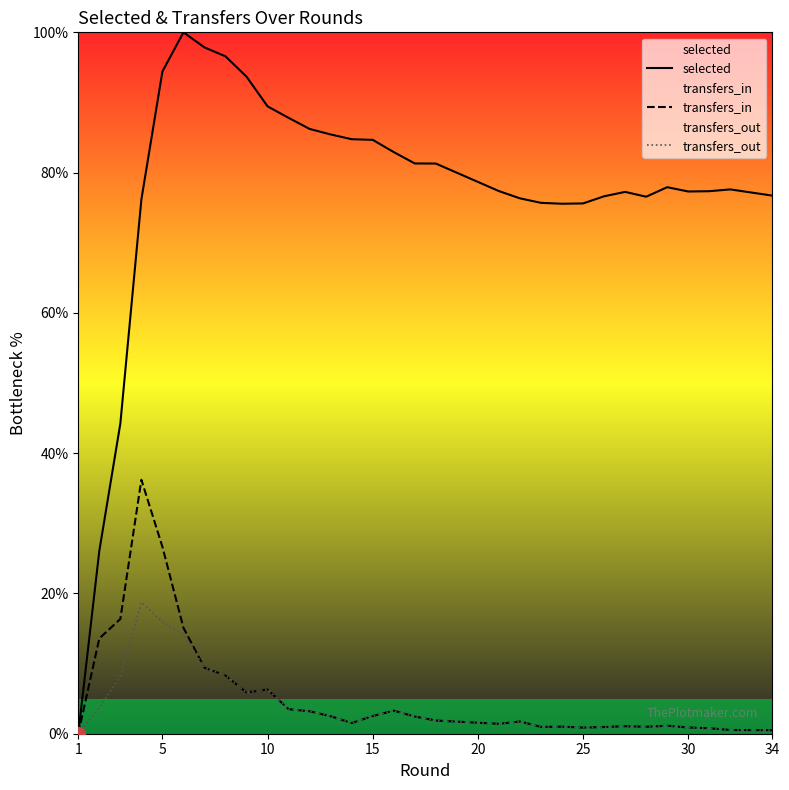

How many lines are shown in the chart?

3